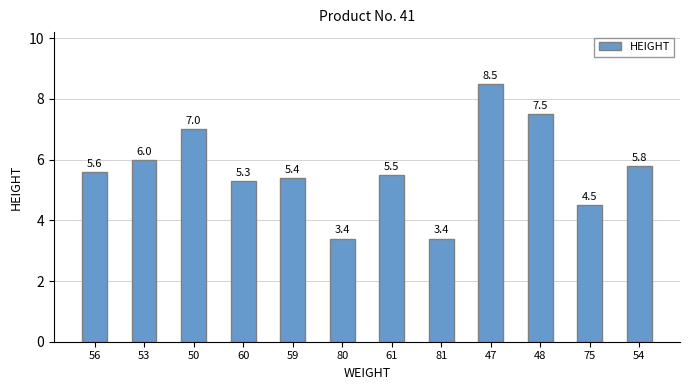

At which label is the value closest to 5?

60